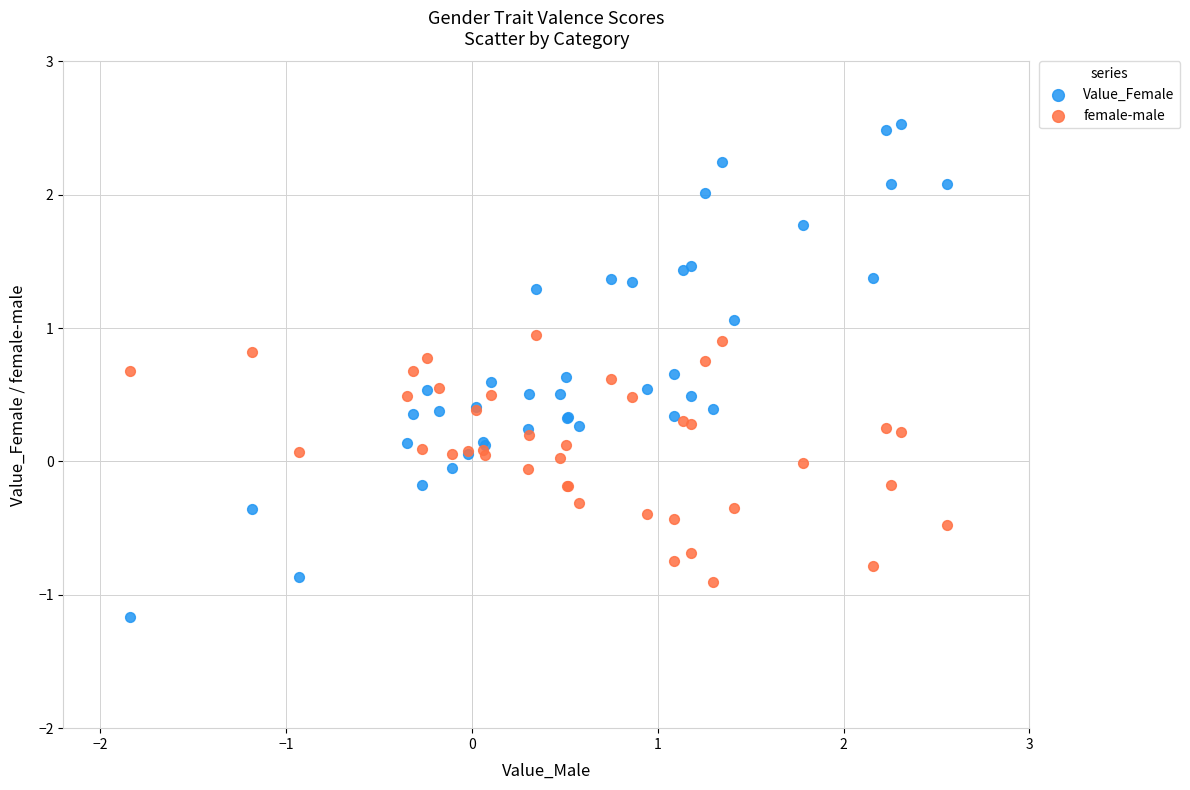

Which series reaches the maximum Y coordinate?

Value_Female